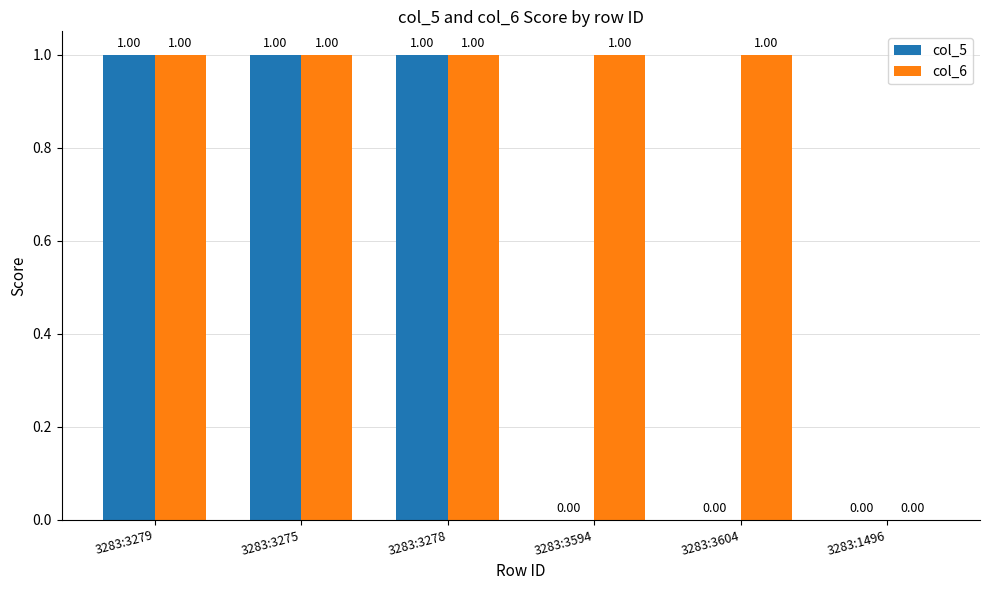

Between 3283:3604 and 3283:1496, which series saw the biggest shift?

col_6